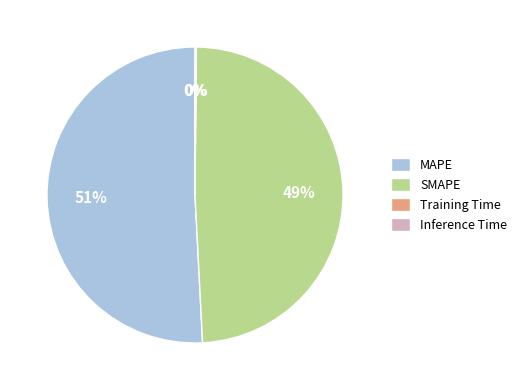

Between MAPE and SMAPE, which is larger?

MAPE